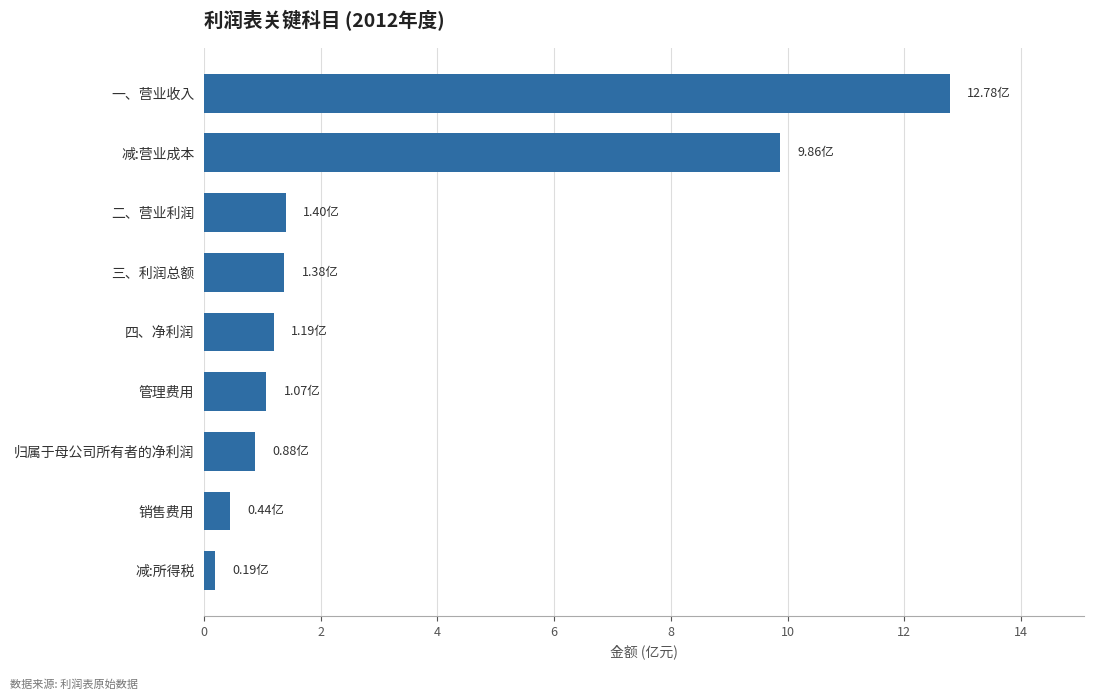

What is the average value?

3.2